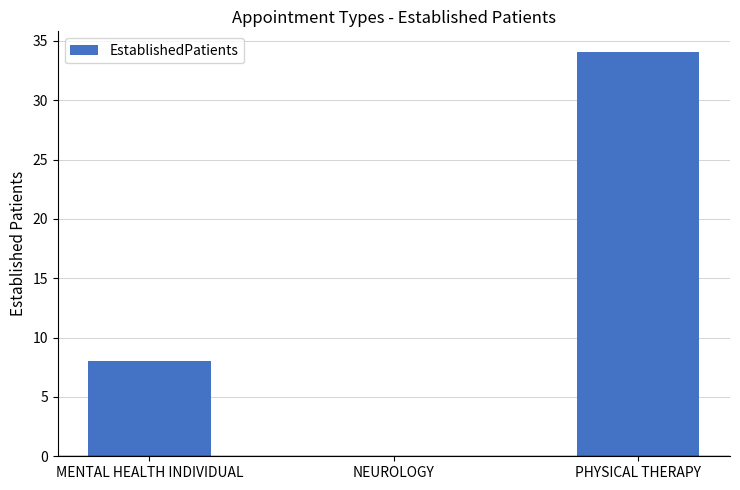

The chart shows a value of 46.3 at PHYSICAL THERAPY. True or false?

False